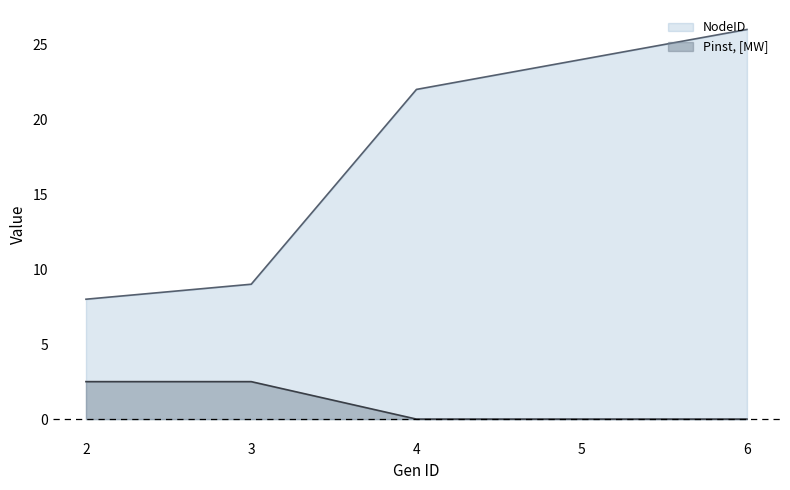

True or false: Pinst, [MW] and NodeID cross at least once.

False